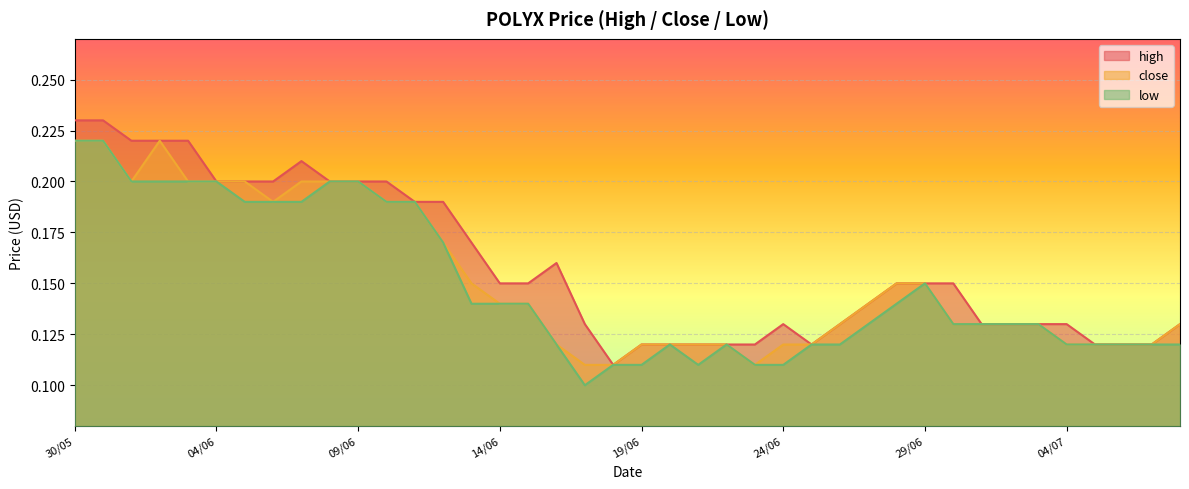

Between 27/06 and 30/06, which is larger?

30/06